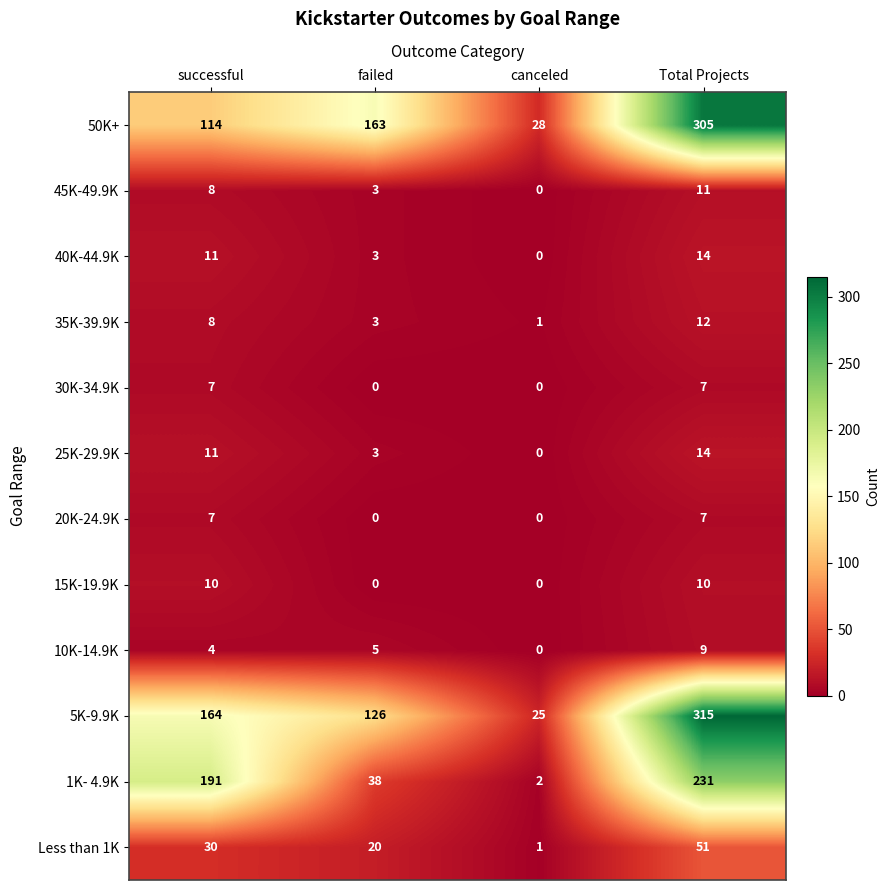

Which category has the highest value across all series?

Total Projects